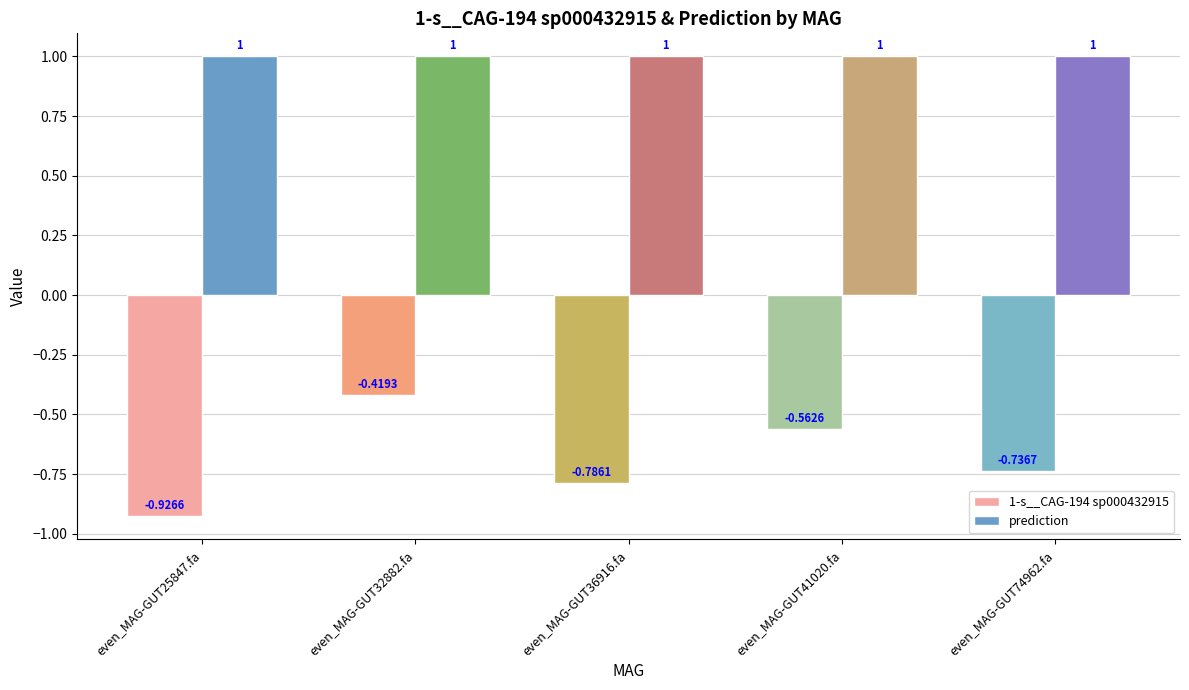

What is the maximum value shown in the chart?

1.0